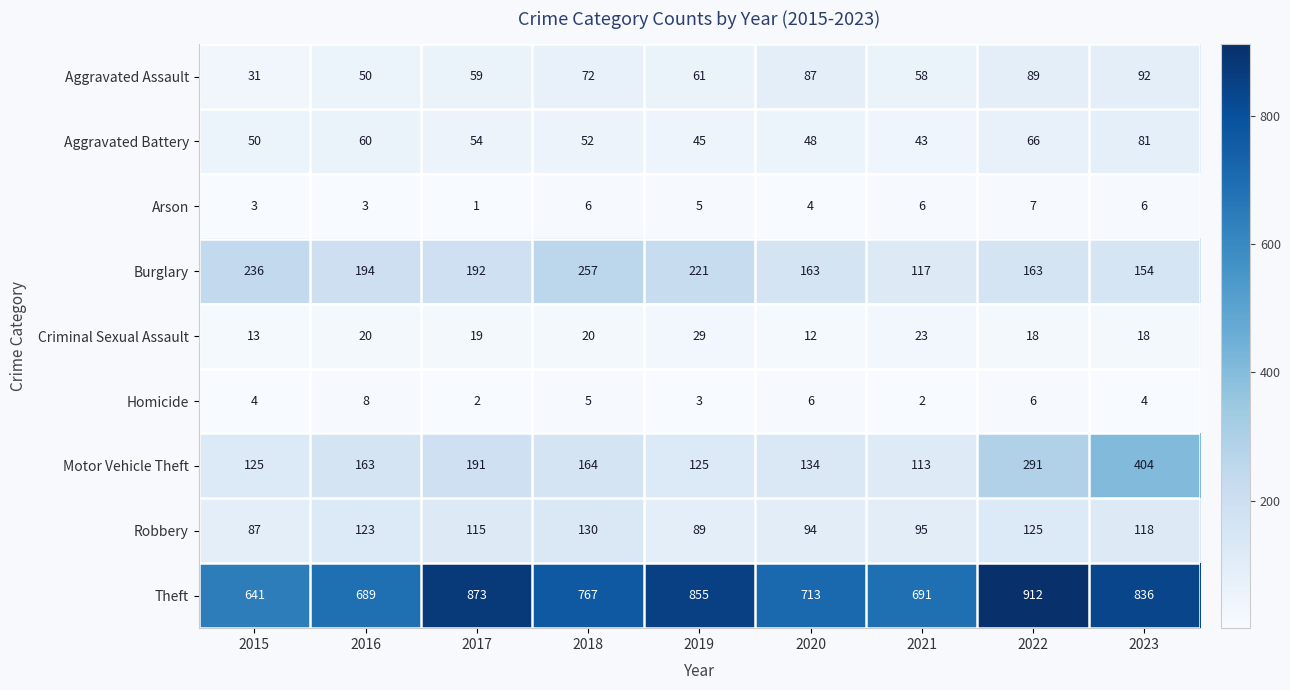

What is the difference between the highest and lowest values at 2020?

709